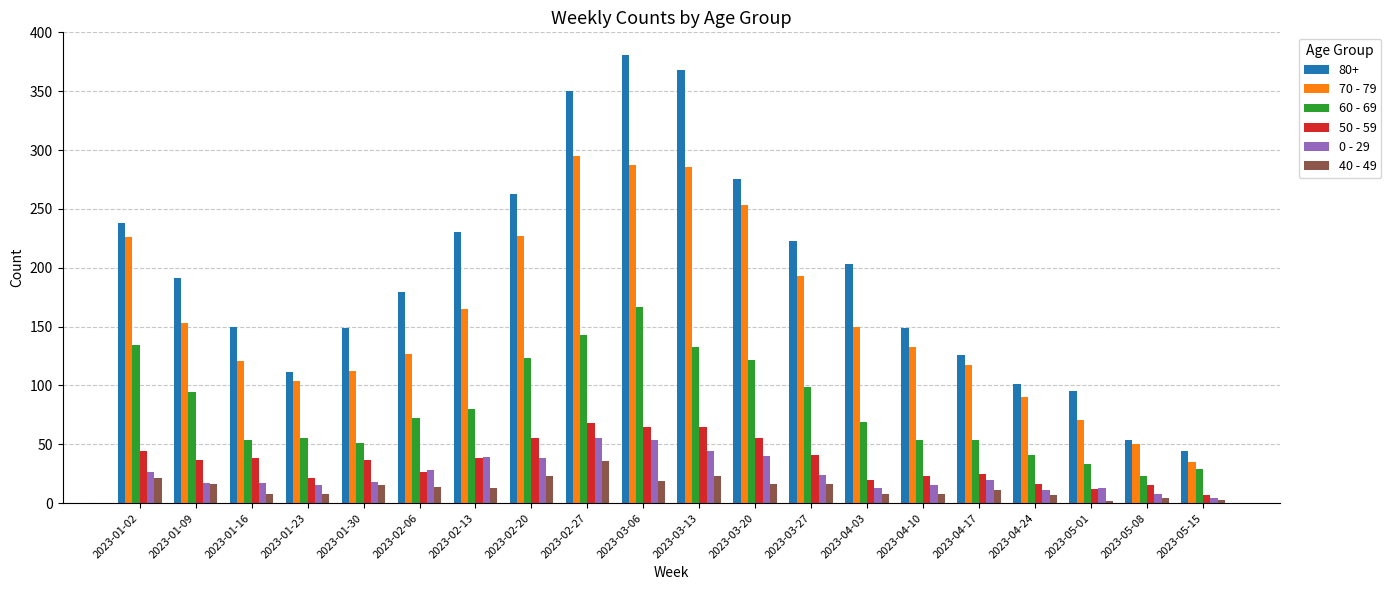

Between 2023-02-06 and 2023-03-20, which series saw the biggest shift?

70 - 79